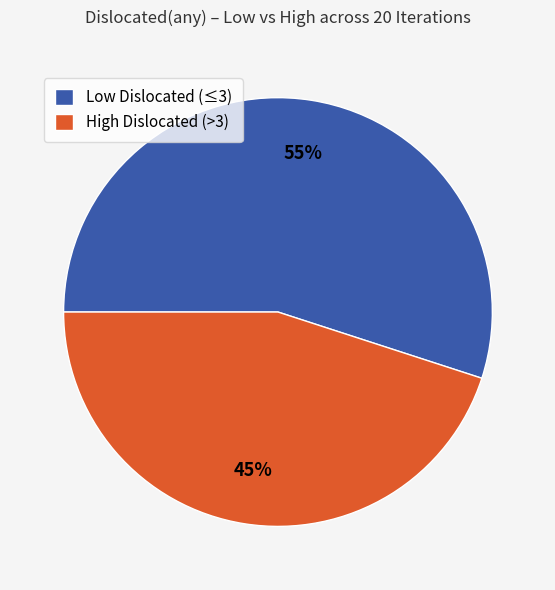

Is there any slice that represents more than half of the pie?

Yes